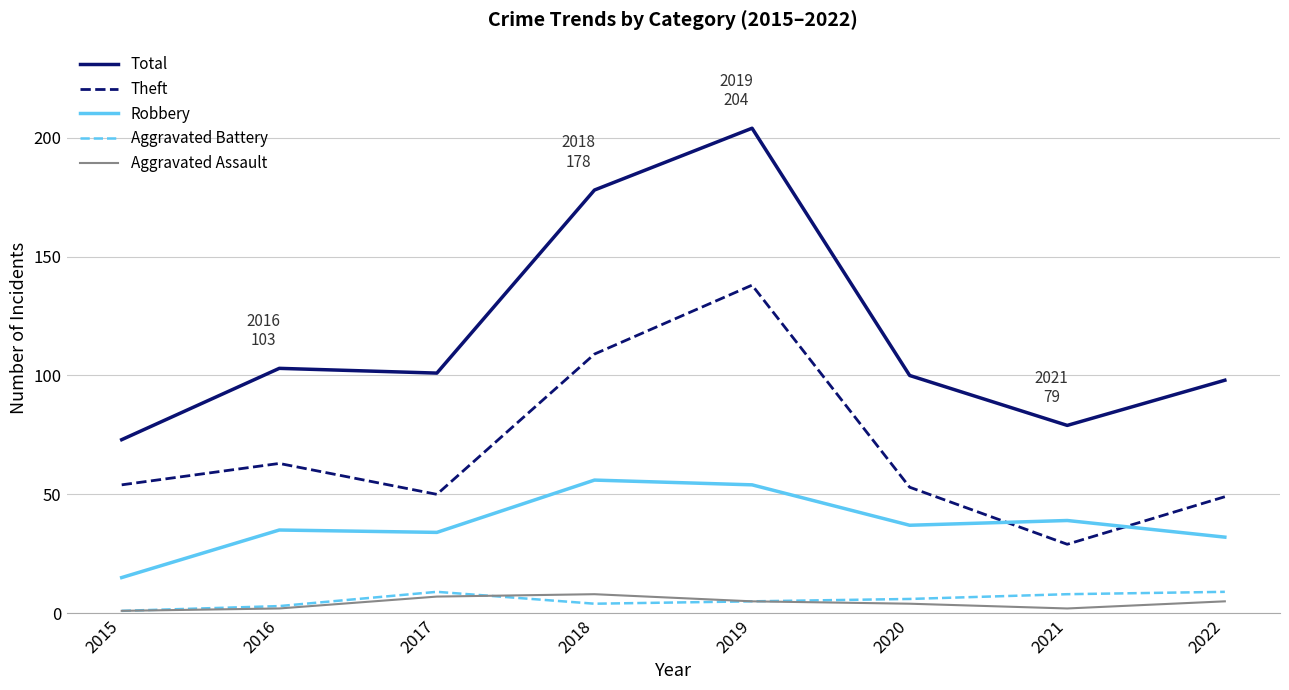

At which label is Total closest to 138?

2016